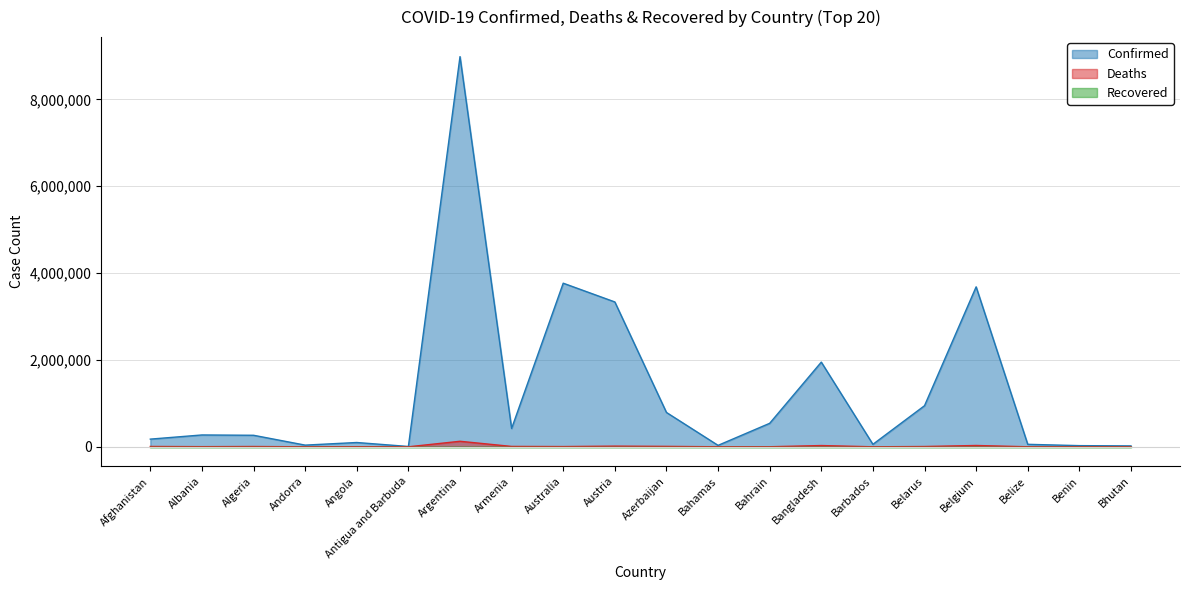

What value does the Confirmed series have at Armenia?

422202